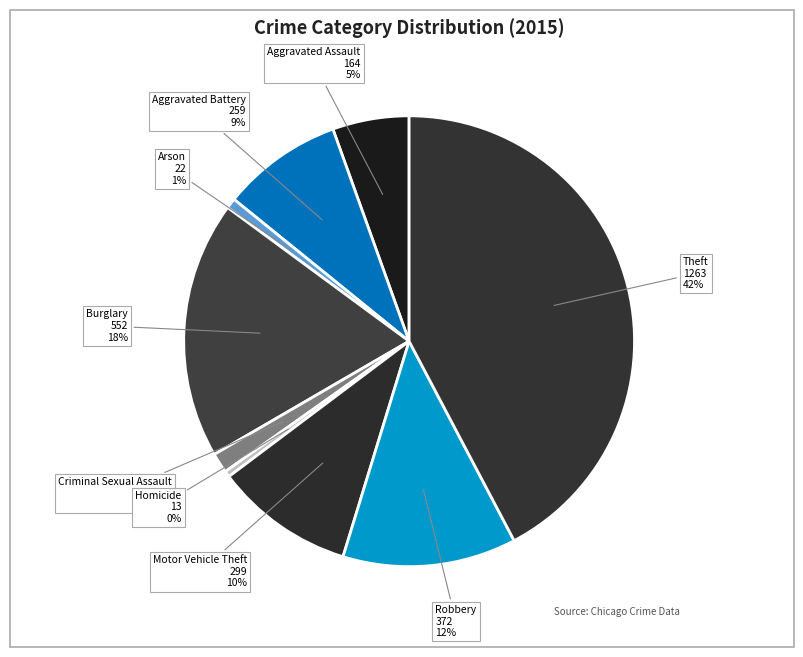

To the nearest percent, what is the average slice percentage?

11%